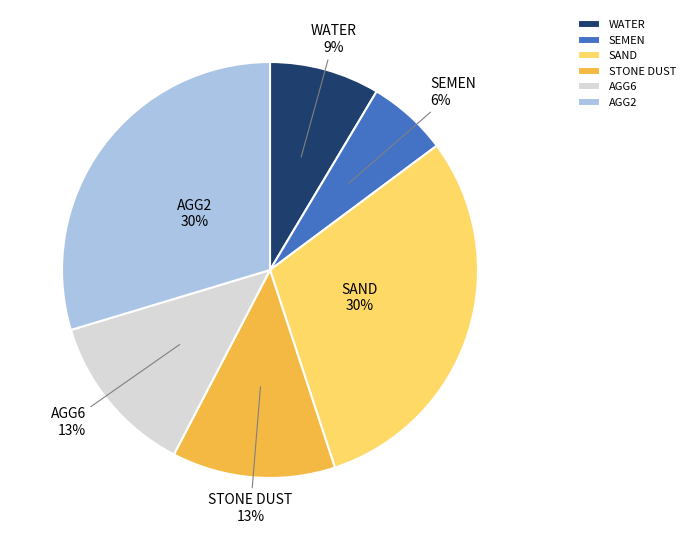

Is the sum of WATER and AGG6 greater than half?

No